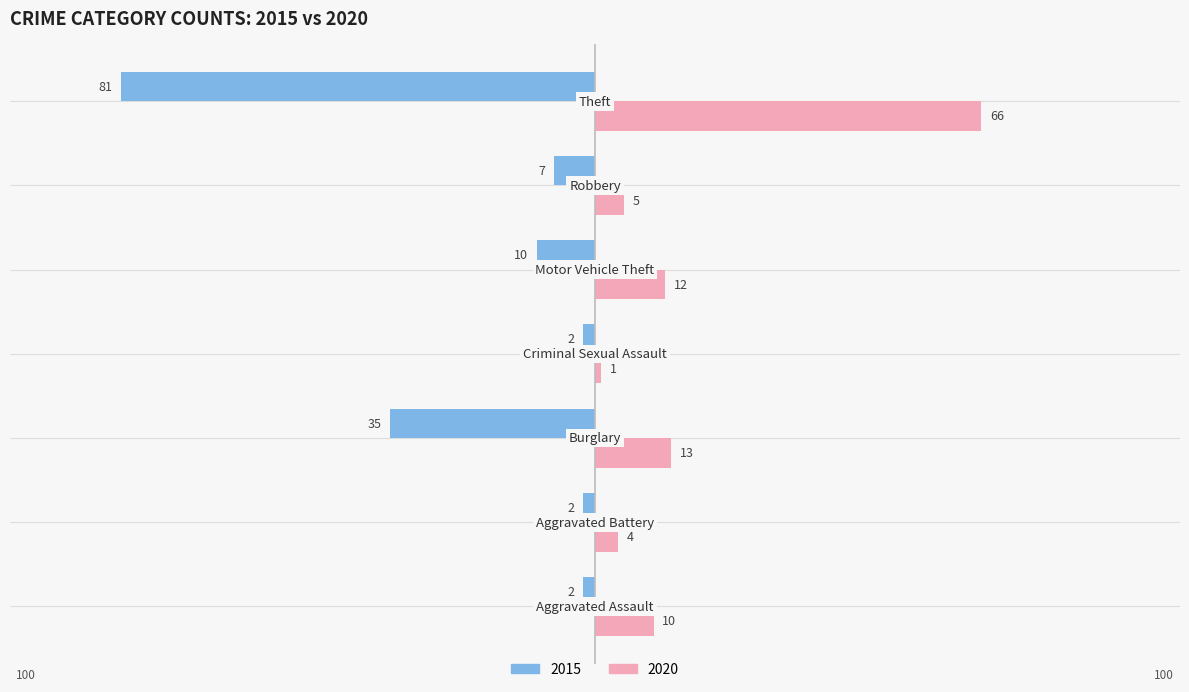

Rank the series by their average value, from lowest to highest.

2015, 2020